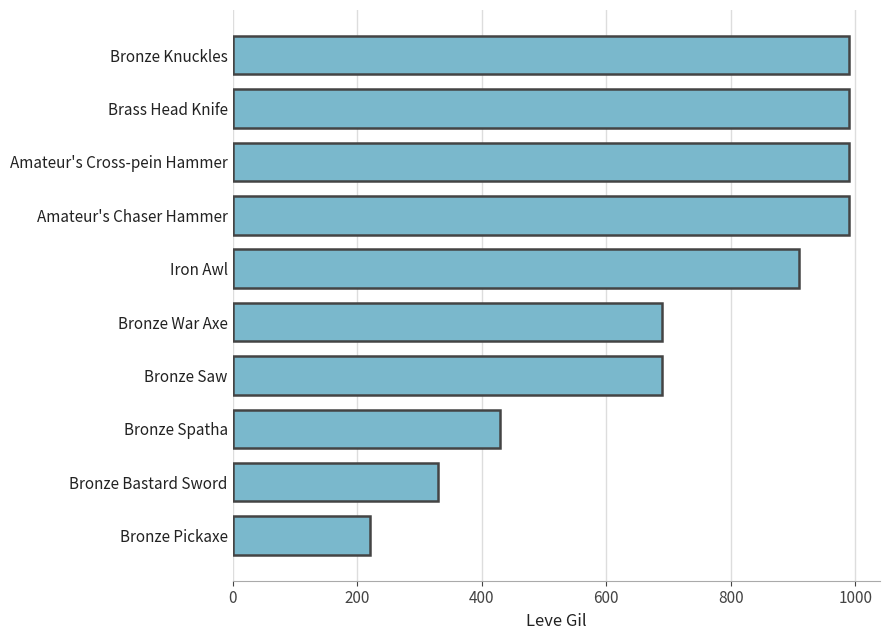

What is the label of the 10th bar from the bottom?

Bronze Knuckles